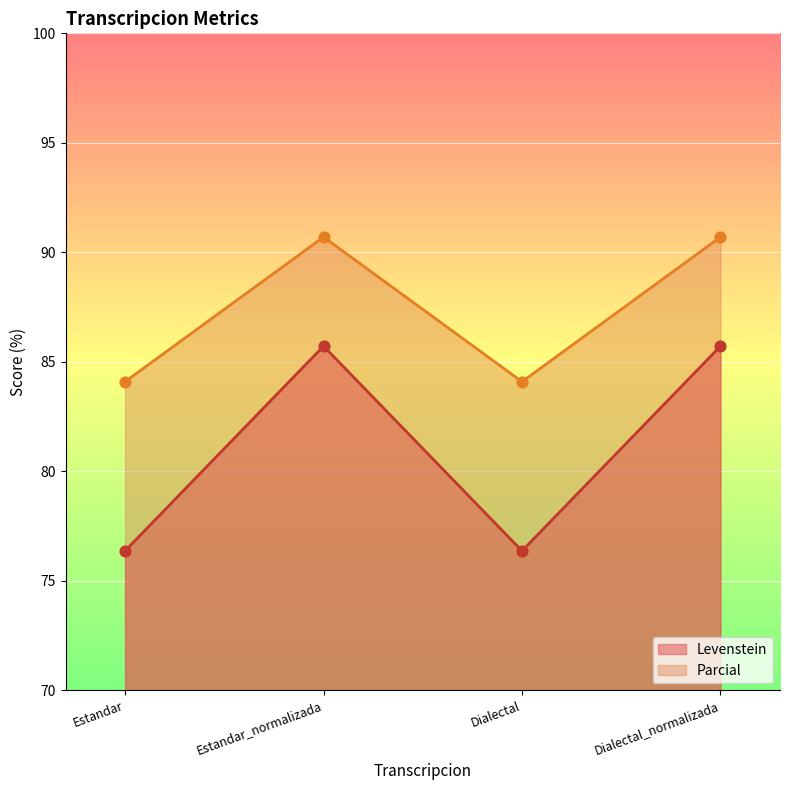

Which series reaches the maximum Y coordinate?

Parcial